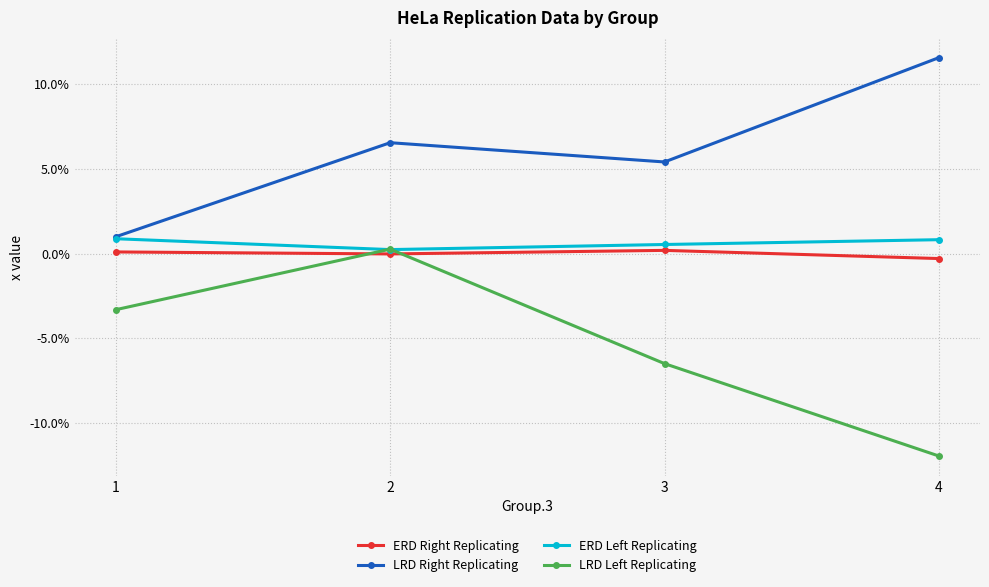

Which series ends up on top after the final intersection of LRD Left Replicating and ERD Right Replicating?

ERD Right Replicating